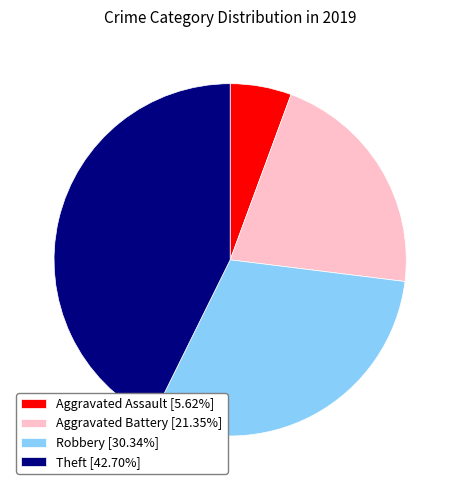

Combined, do Robbery [30.34%] and Aggravated Assault [5.62%] account for over 50%?

No